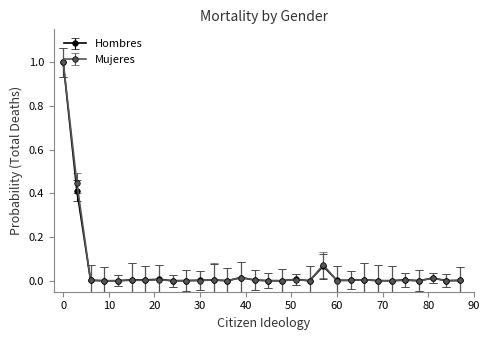

What is the maximum value shown in the chart?

1.0